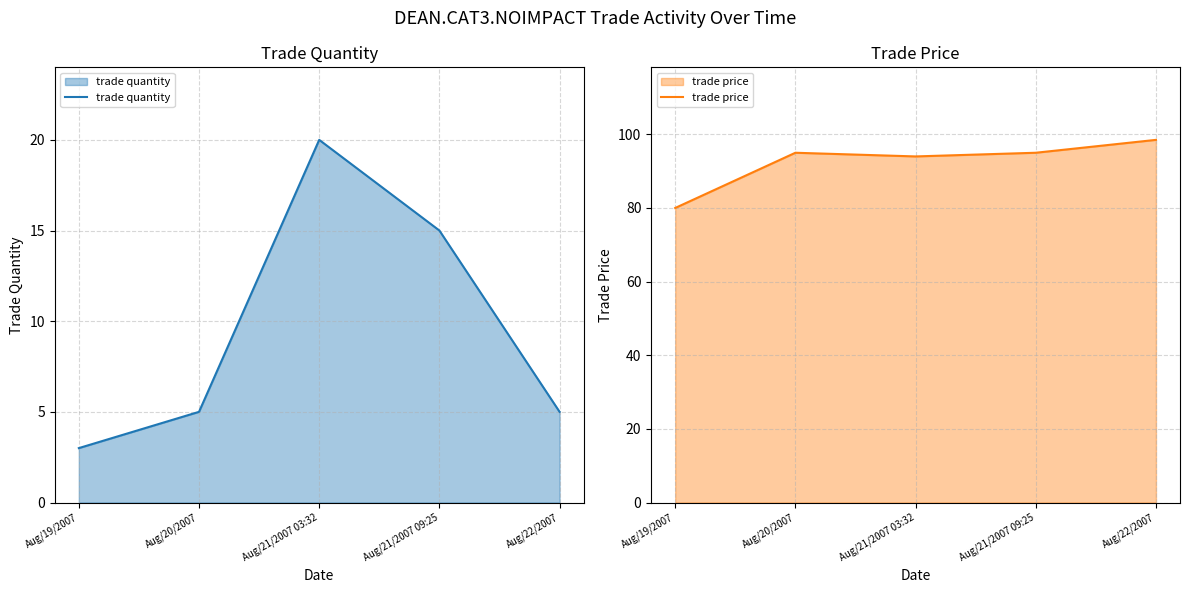

True or false: trade quantity and trade price intersect in this chart.

False